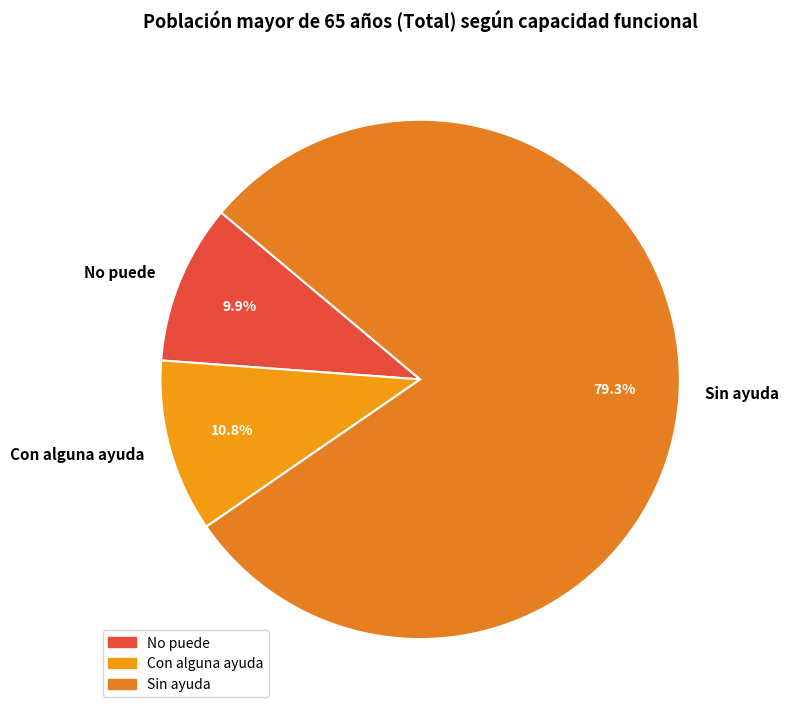

To the nearest percent, what is the difference between the largest and smallest slice percentages?

69%